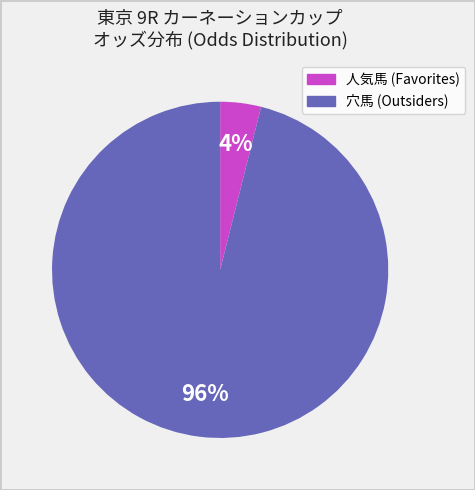

Count the number of slices in the pie.

2